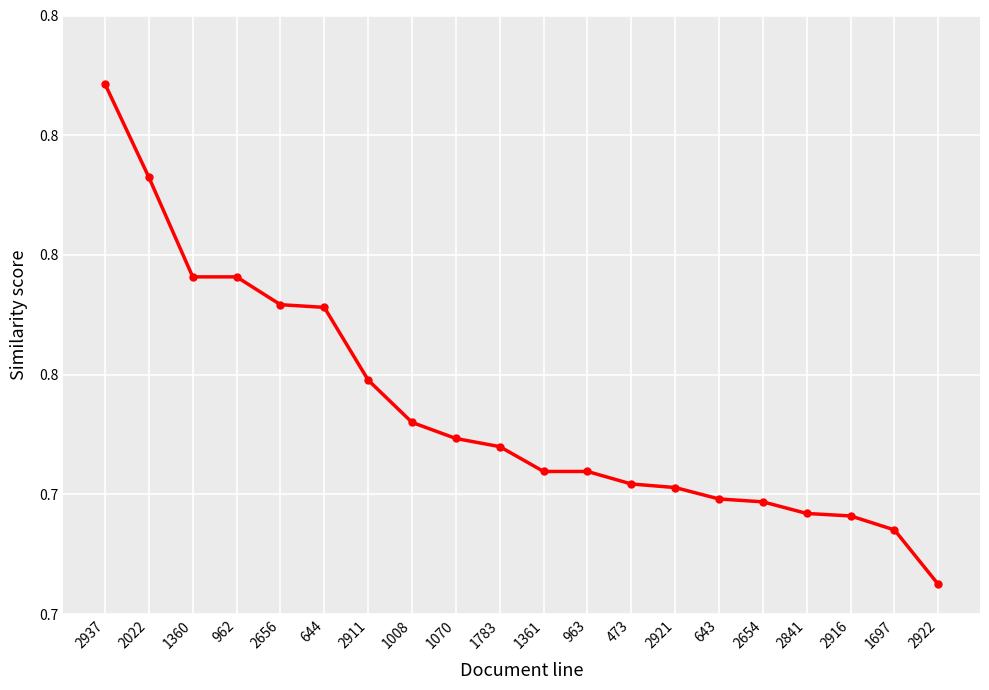

The chart shows a value of 0.5 at 962. True or false?

False